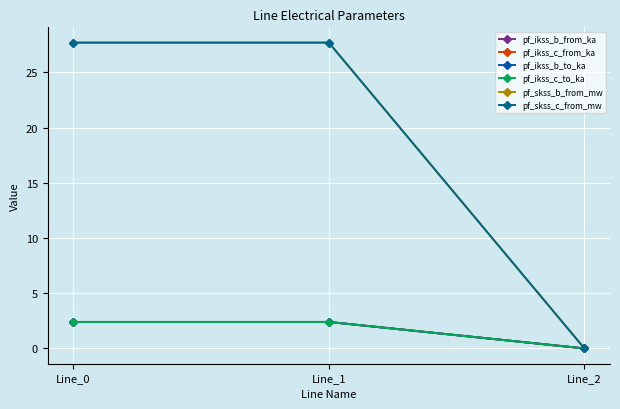

At Line_2, list the series in order from smallest to largest.

pf_ikss_b_from_ka, pf_ikss_c_from_ka, pf_ikss_b_to_ka, pf_ikss_c_to_ka, pf_skss_b_from_mw, pf_skss_c_from_mw